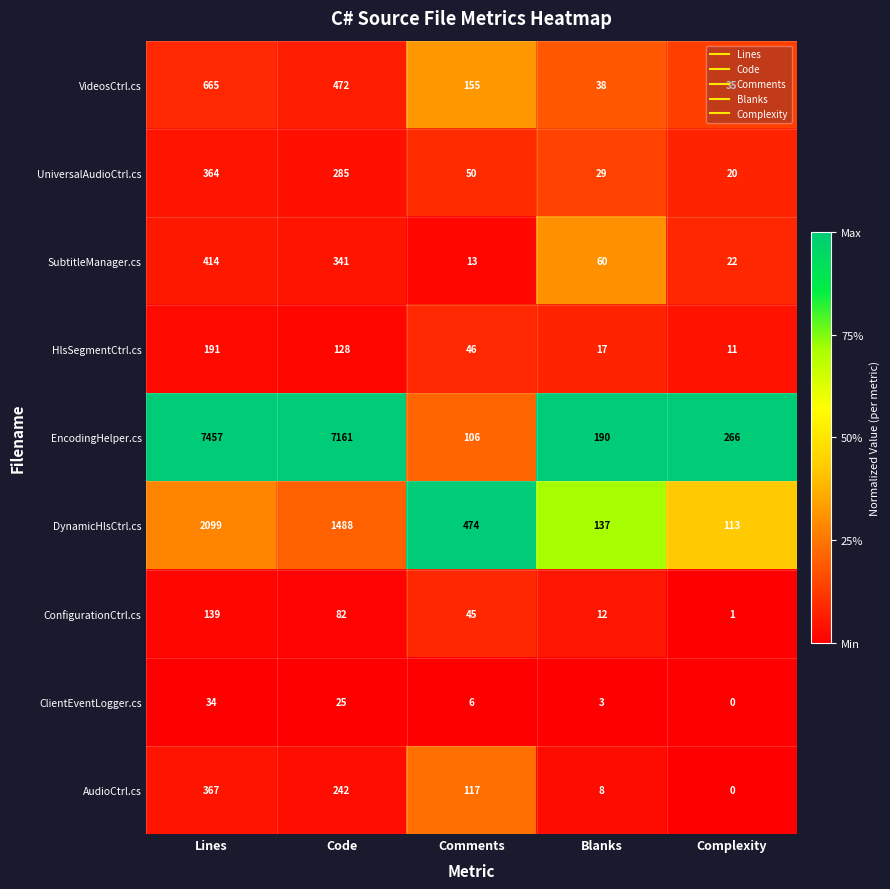

What is the difference between the maximum and minimum values in the DynamicHlsCtrl.cs series?

1986